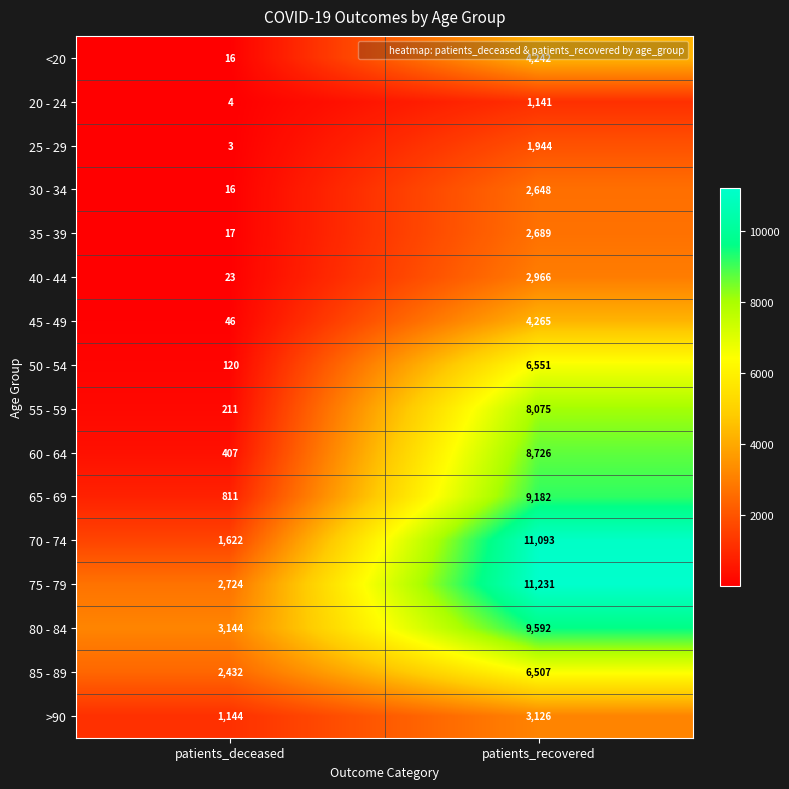

Count the number of data series in this chart.

16